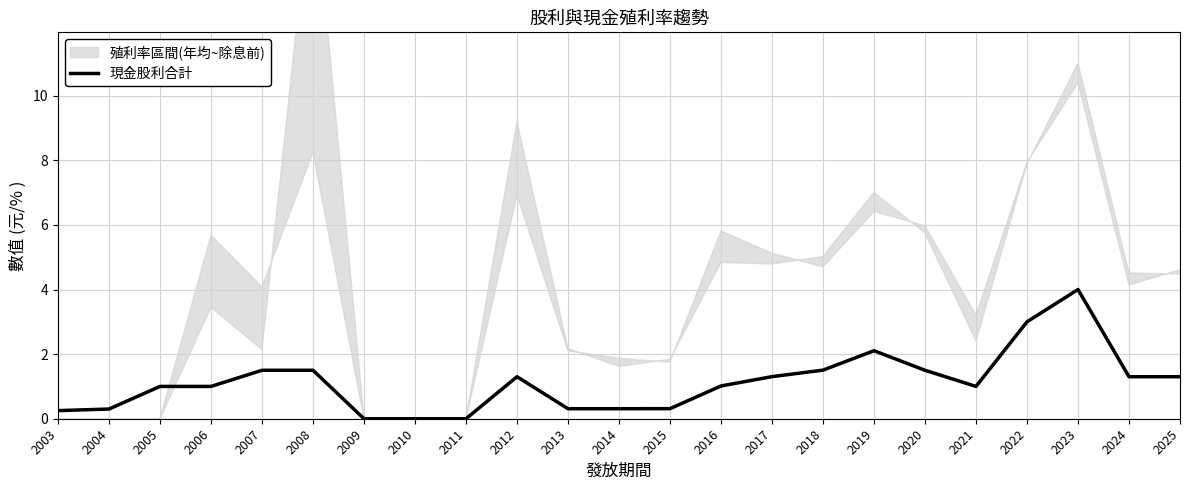

How many points are higher than both their immediate neighbors (excluding endpoints)?

3